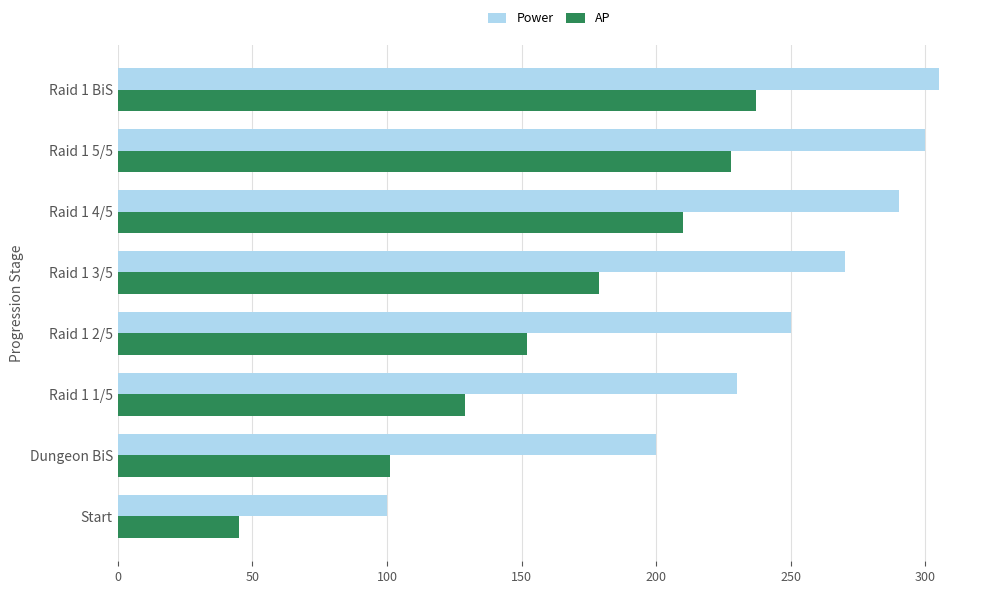

The value of Power at Raid 1 5/5 is 300.0. True or false?

True